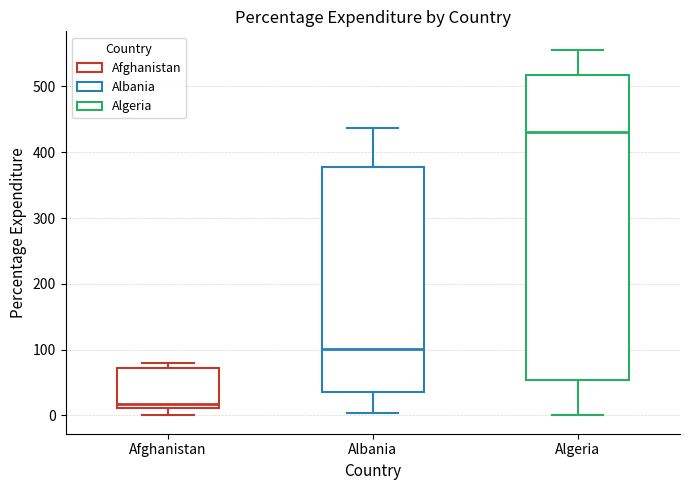

Which box has the highest median line?

Algeria